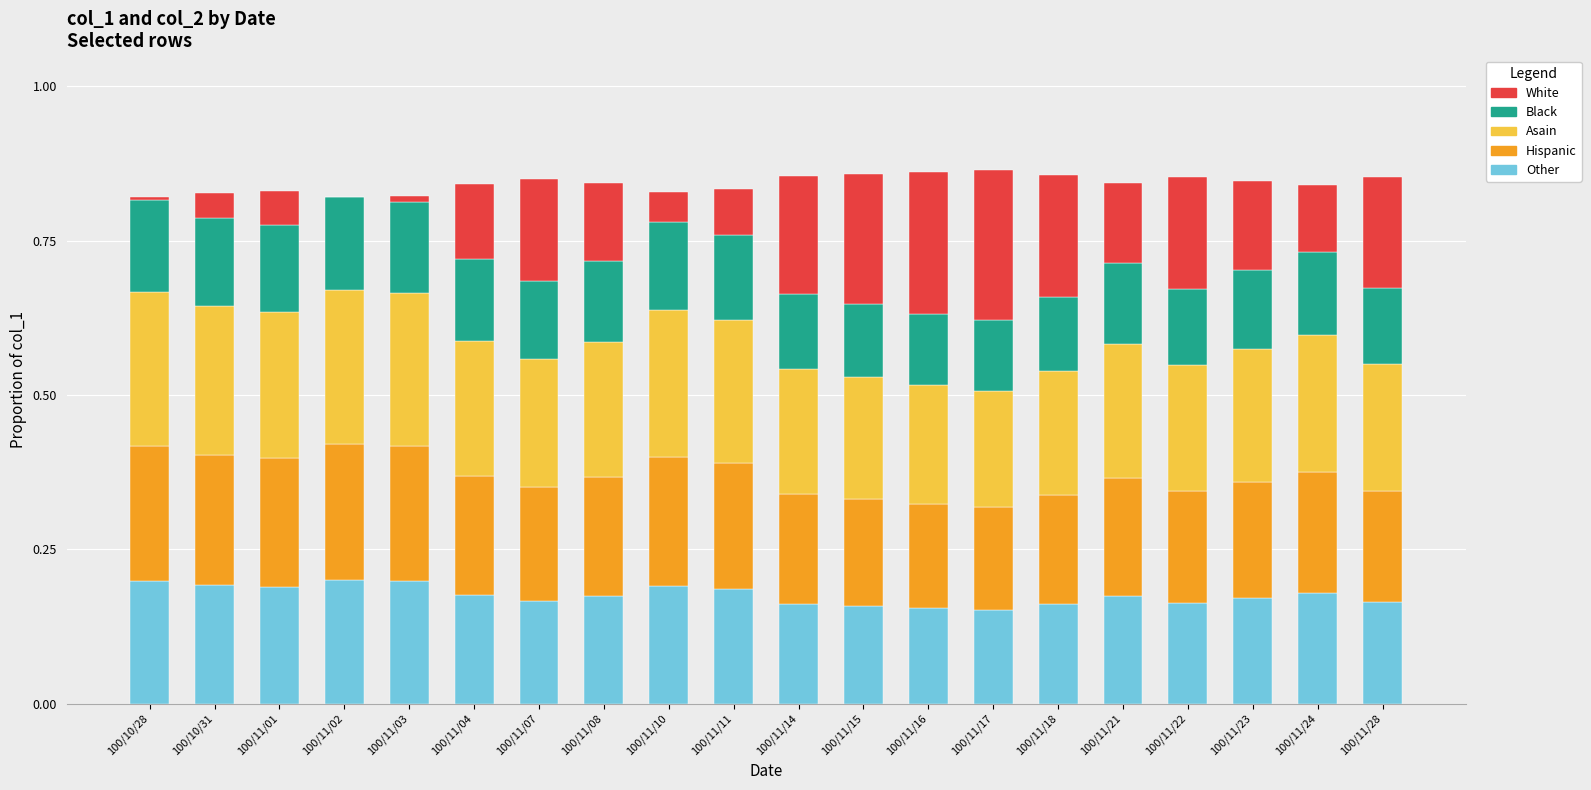

What is the total value across all series at 100/11/16?

0.9